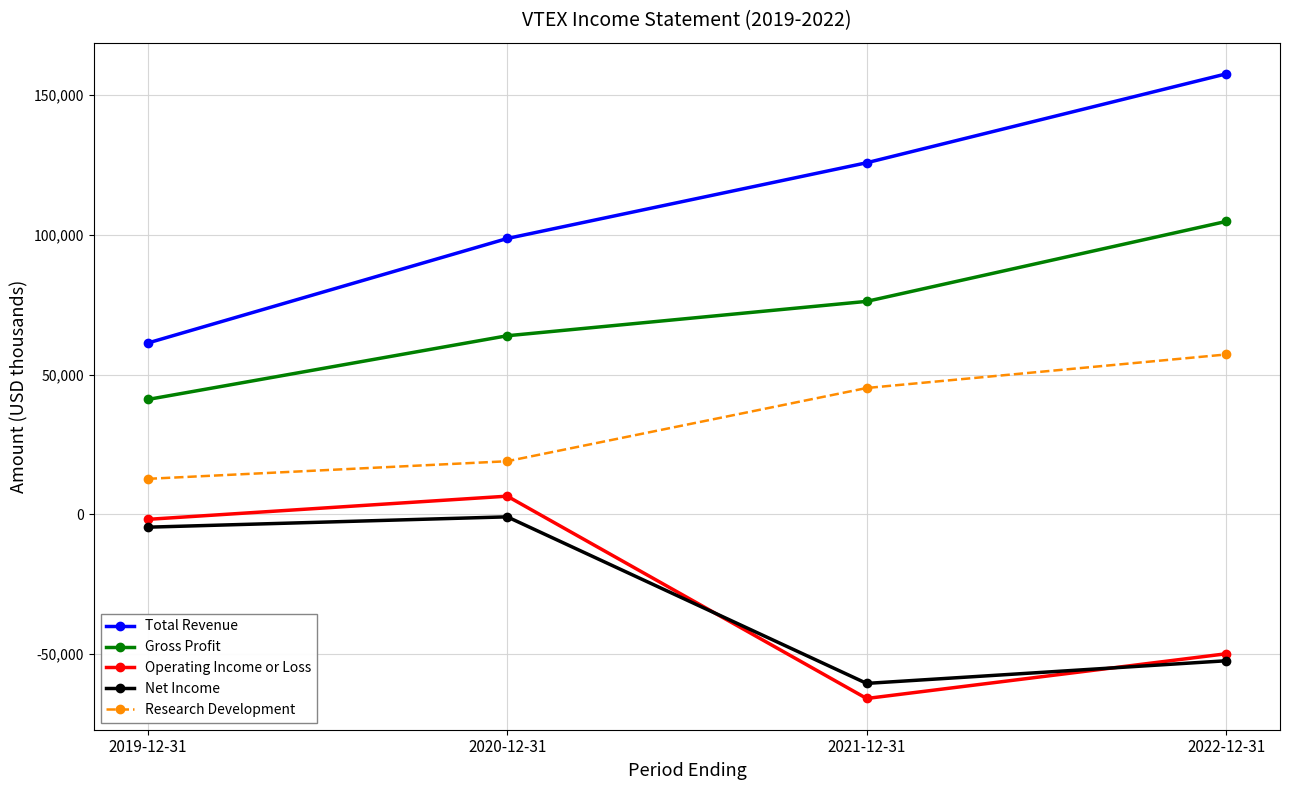

At which label does Net Income reach its peak?

2020-12-31